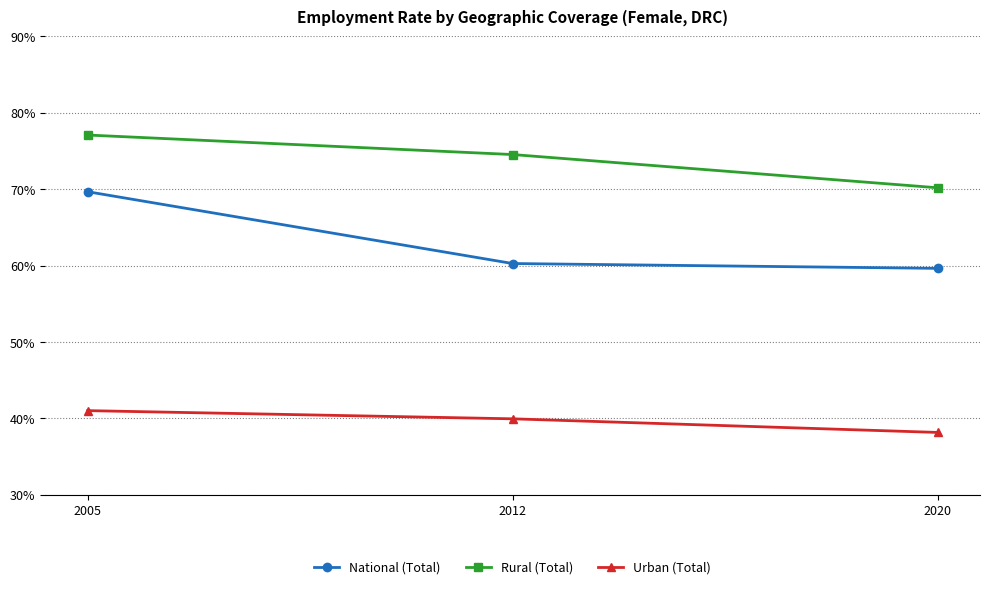

How many lines are shown in the chart?

3